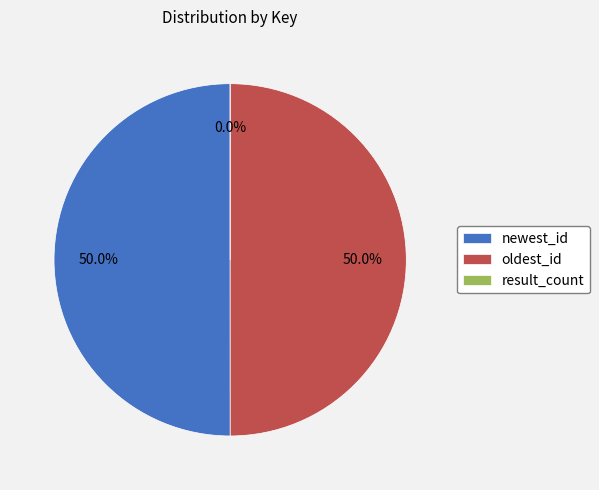

Which category has the smallest portion of the pie?

result_count